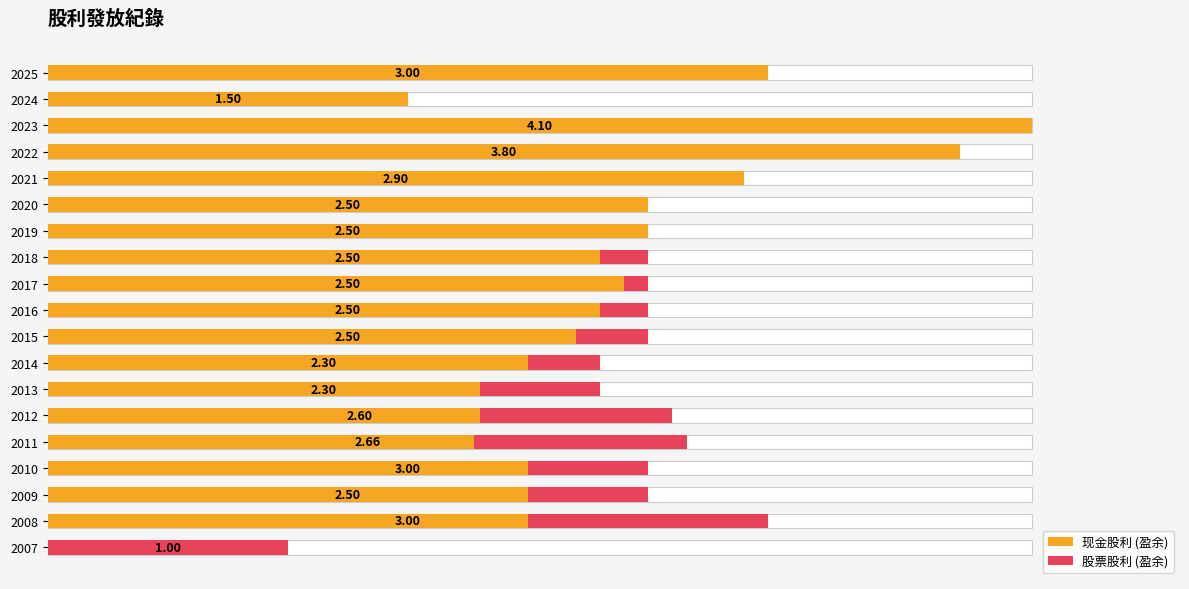

How many data points does each series have?

19